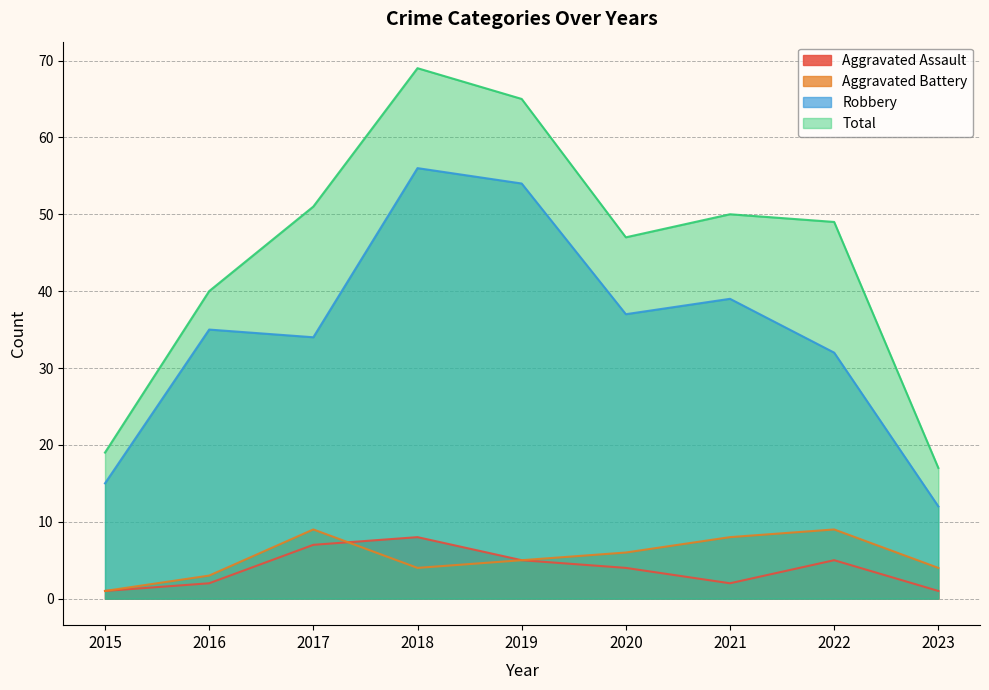

Which series has the largest total across all categories?

Total